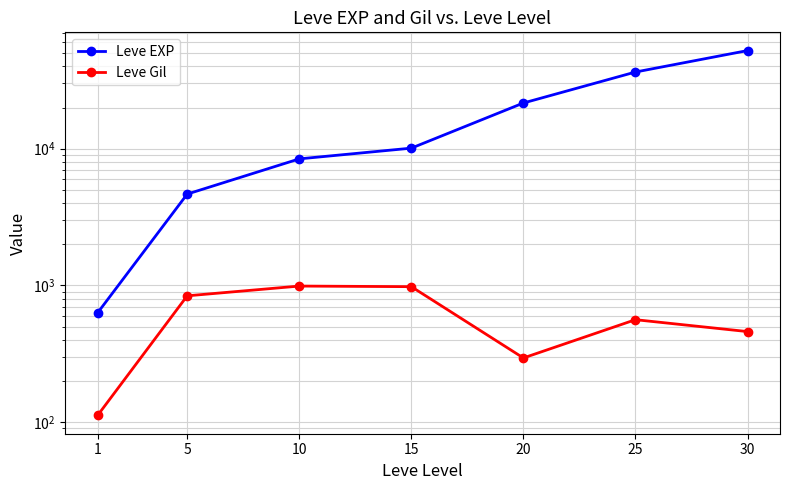

What is the average value of the Leve EXP series?

19147